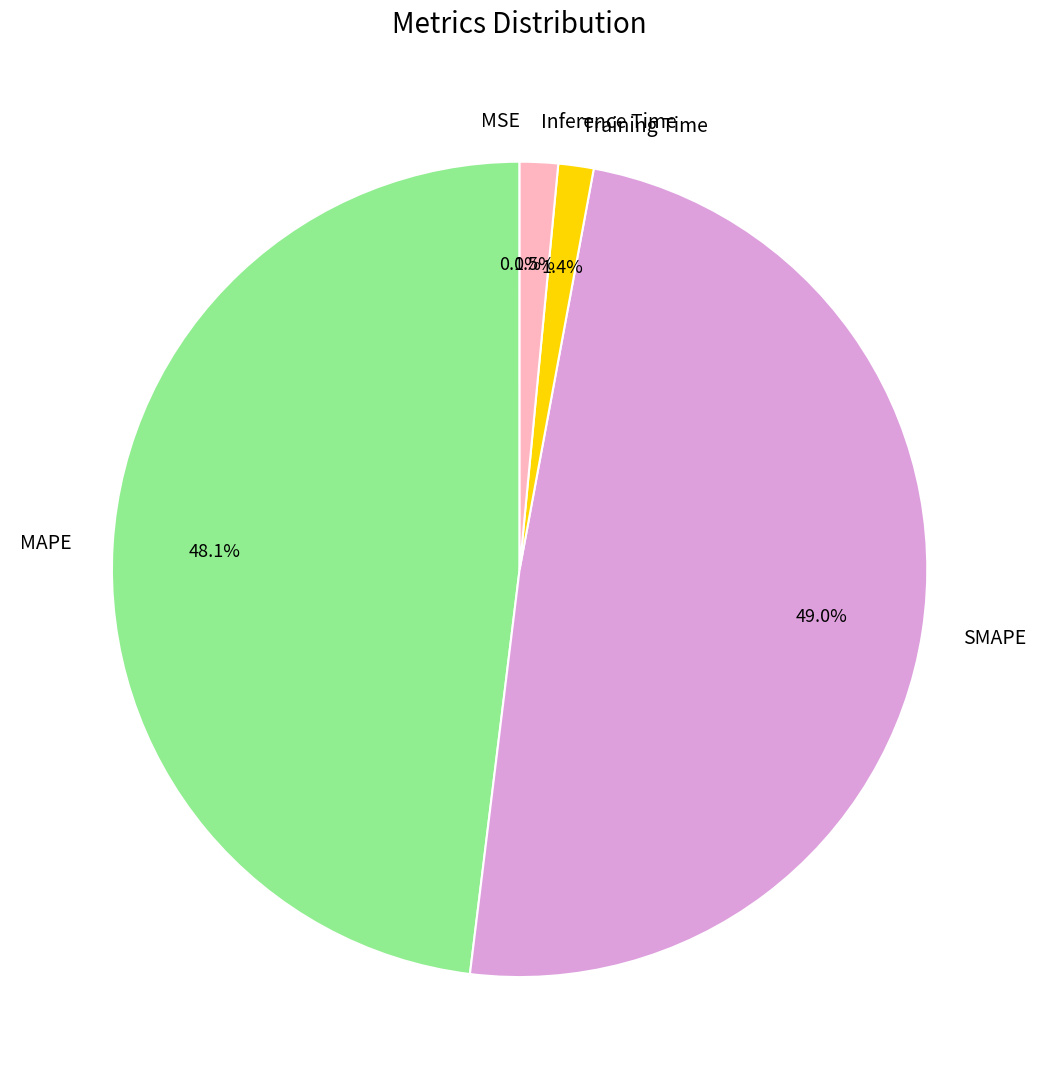

Do Inference Time and MAPE together represent more than half of the pie?

No